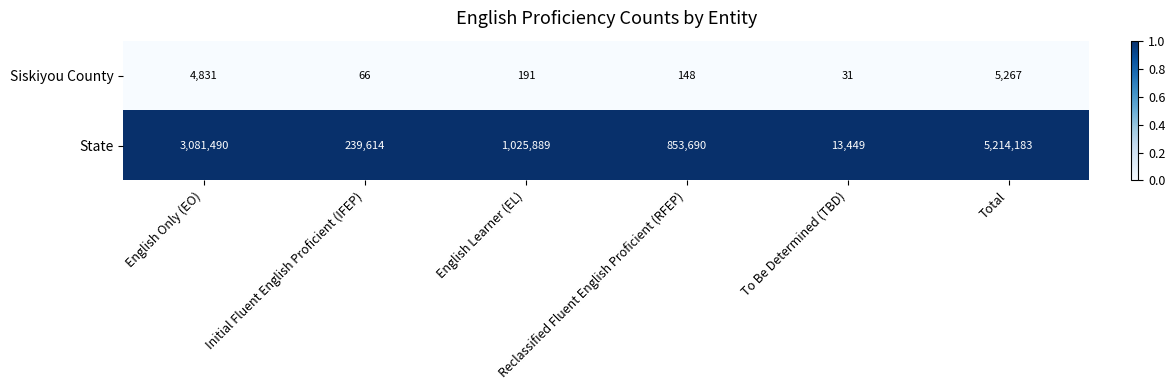

Which series has the widest spread of values?

State